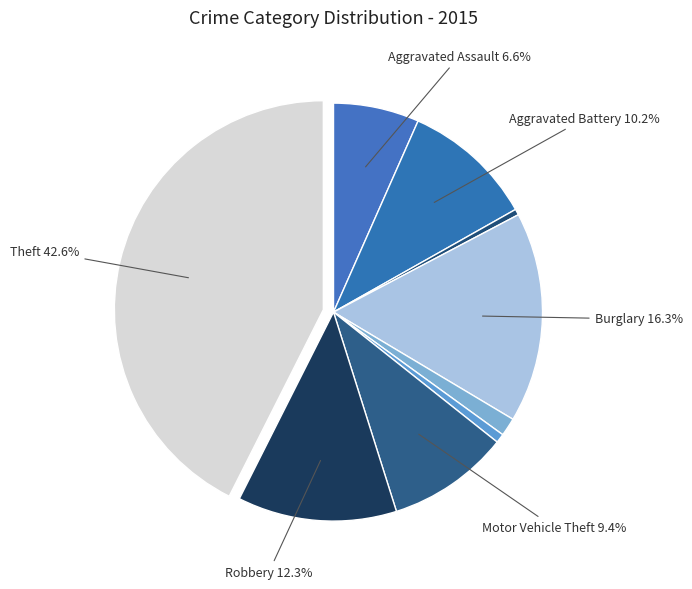

To the nearest percent, what is the difference between the largest and smallest slice percentages?

42%